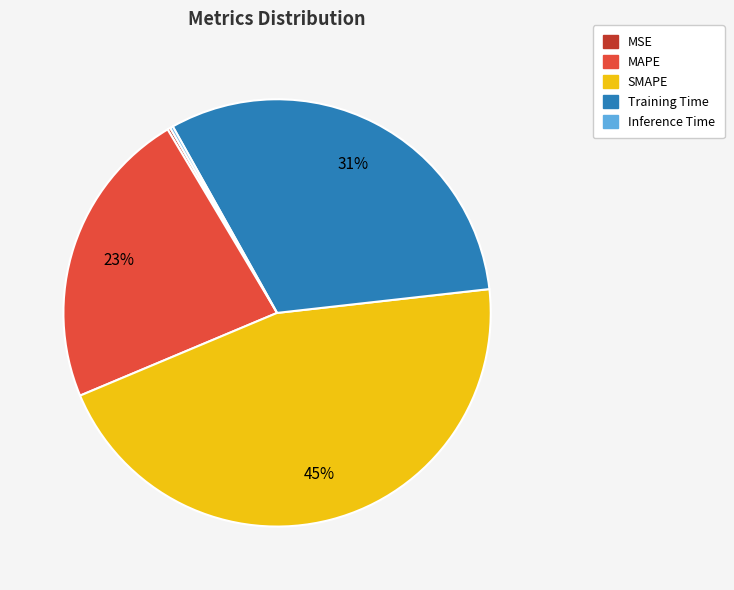

To the nearest percent, what portion does SMAPE represent?

45%